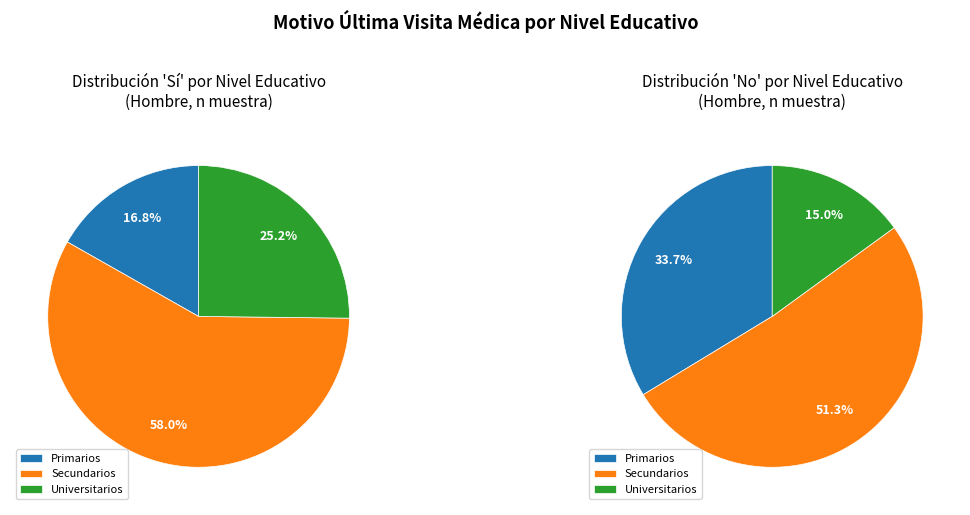

To the nearest percent, what is the average slice percentage?

33%